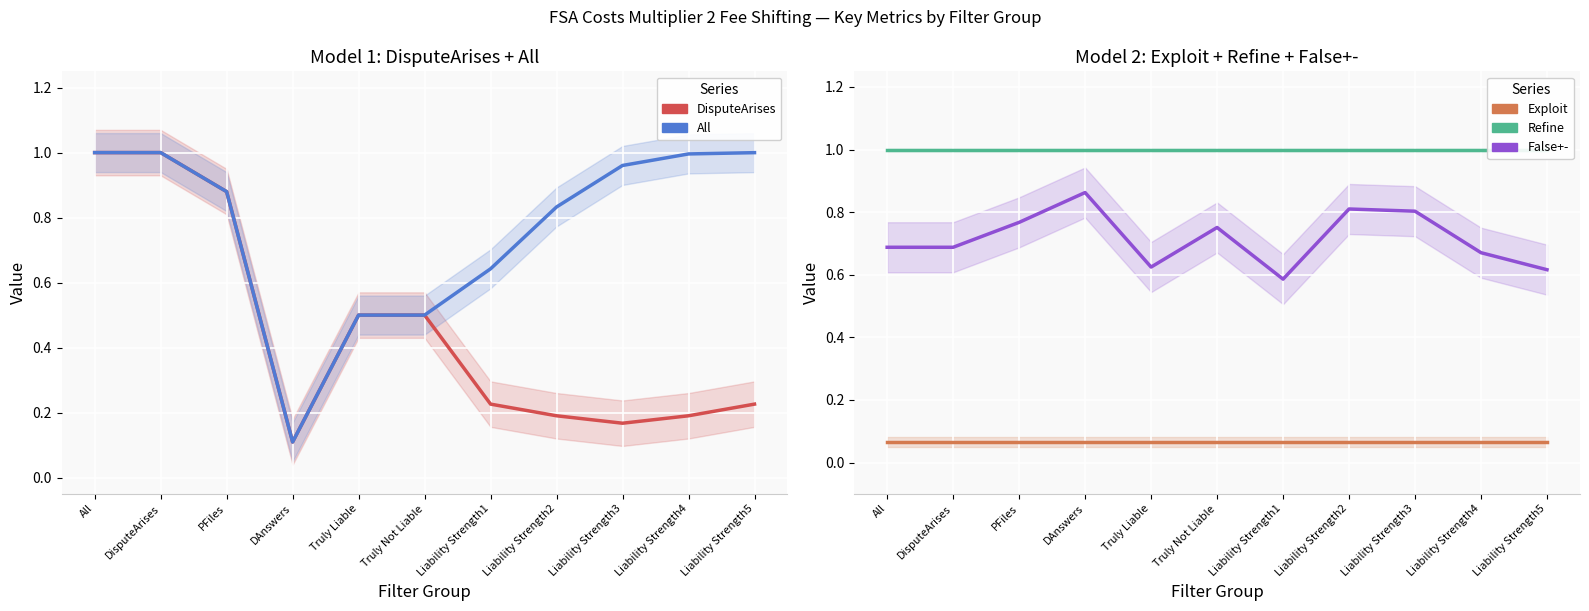

Which series changed the most between PFiles and Truly Liable?

DisputeArises